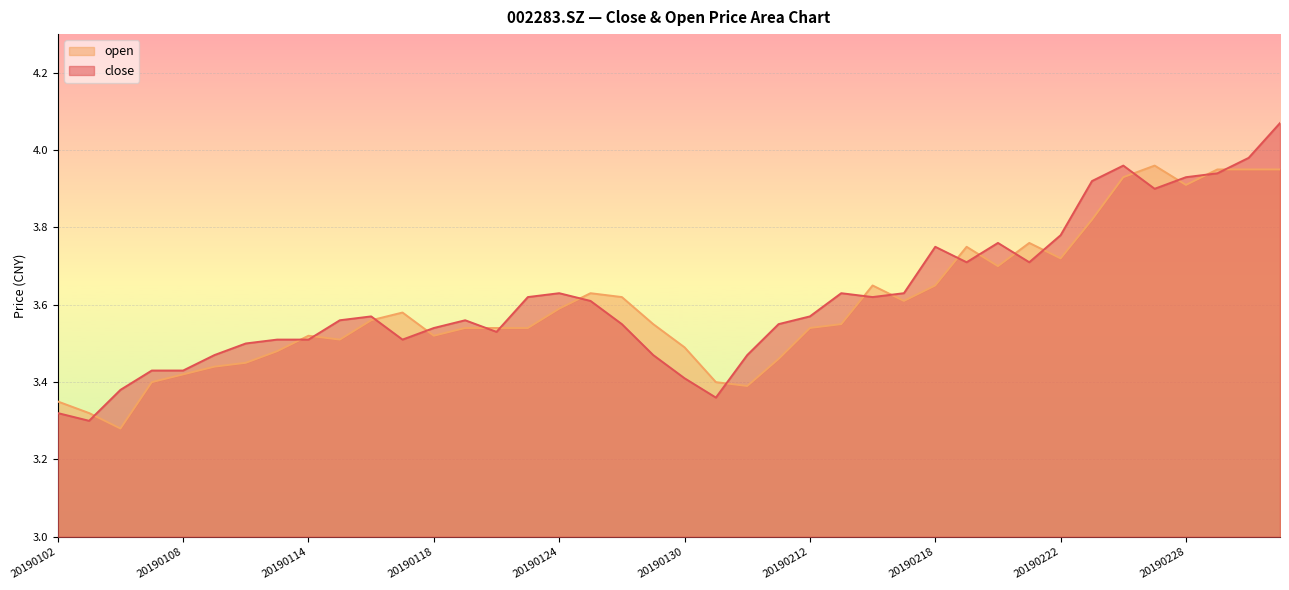

Is it true that open equals 3.6 at 20190116?

True